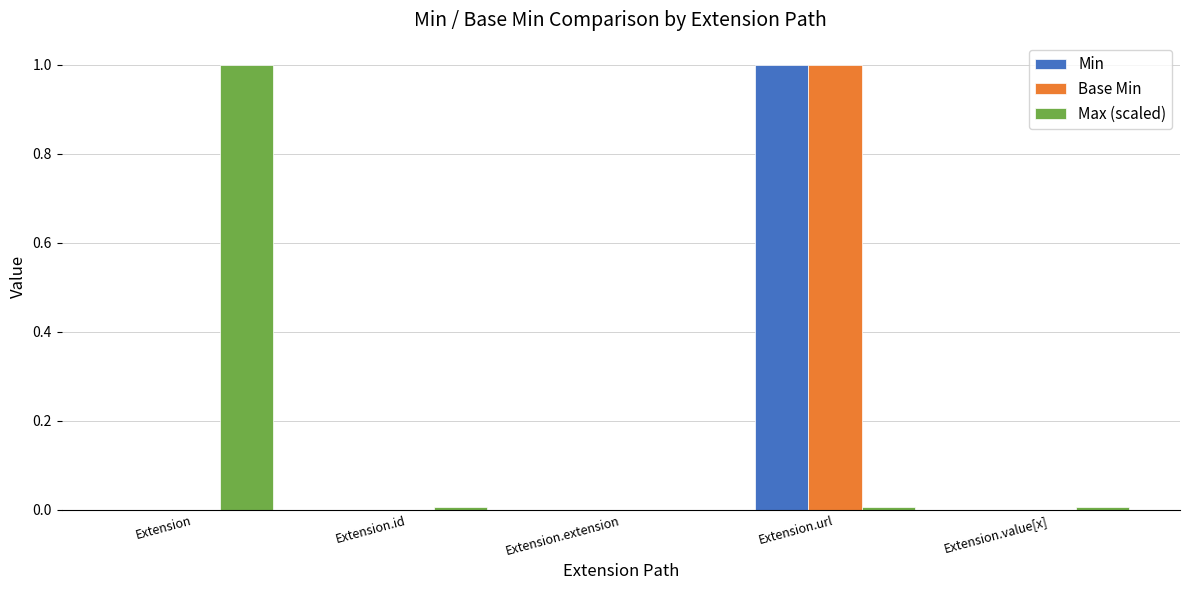

Read the Max (scaled) value at Extension.

1.0